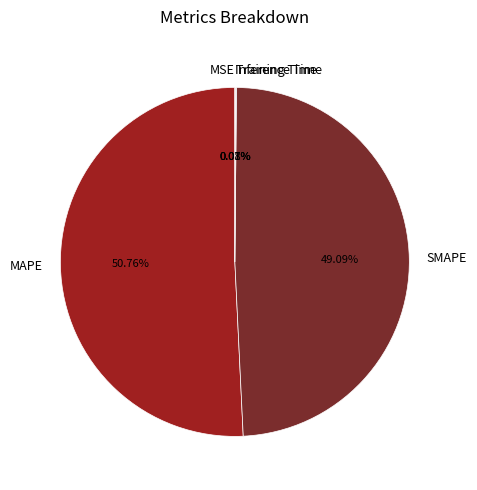

Is there a majority slice in this chart?

Yes